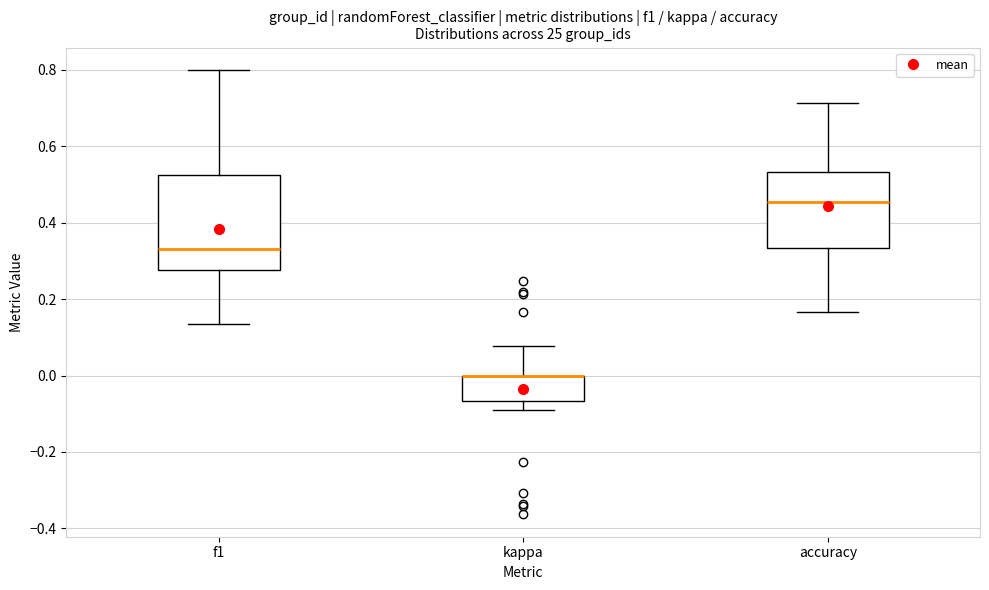

Reading left to right, read every box against the y-axis: the position of its median line, the range the box covers, and the ends of its whiskers. The values are not printed on the chart, so give them approximately, as read against the axis.

f1: median 0.32, box 0.28 to 0.52, whiskers 0.14 to 0.80
kappa: median 0.00 (drawn on the box's upper edge), box -0.06 to 0.00, whiskers -0.10 to 0.08
accuracy: median 0.46, box 0.34 to 0.54, whiskers 0.16 to 0.72